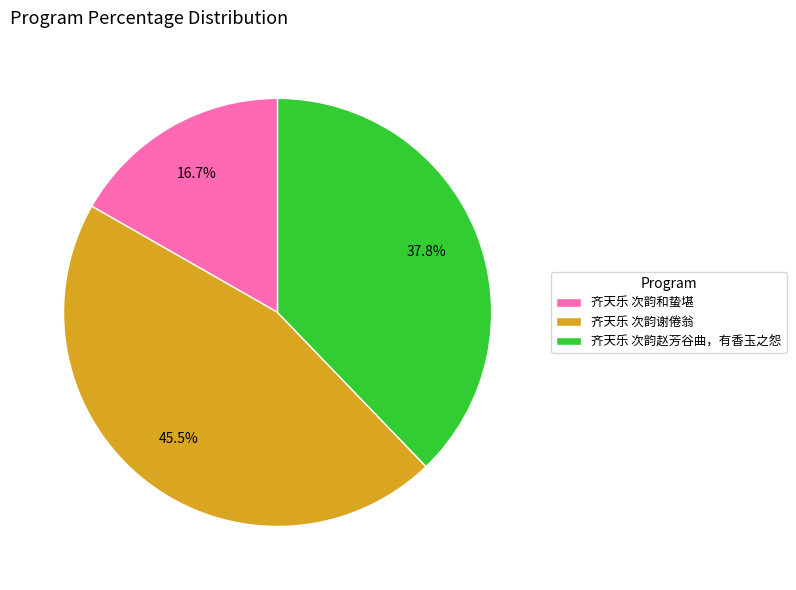

Approximately how many times larger is the value at 齐天乐 次韵谢倦翁 compared to 齐天乐 次韵和蛰堪?

2.7